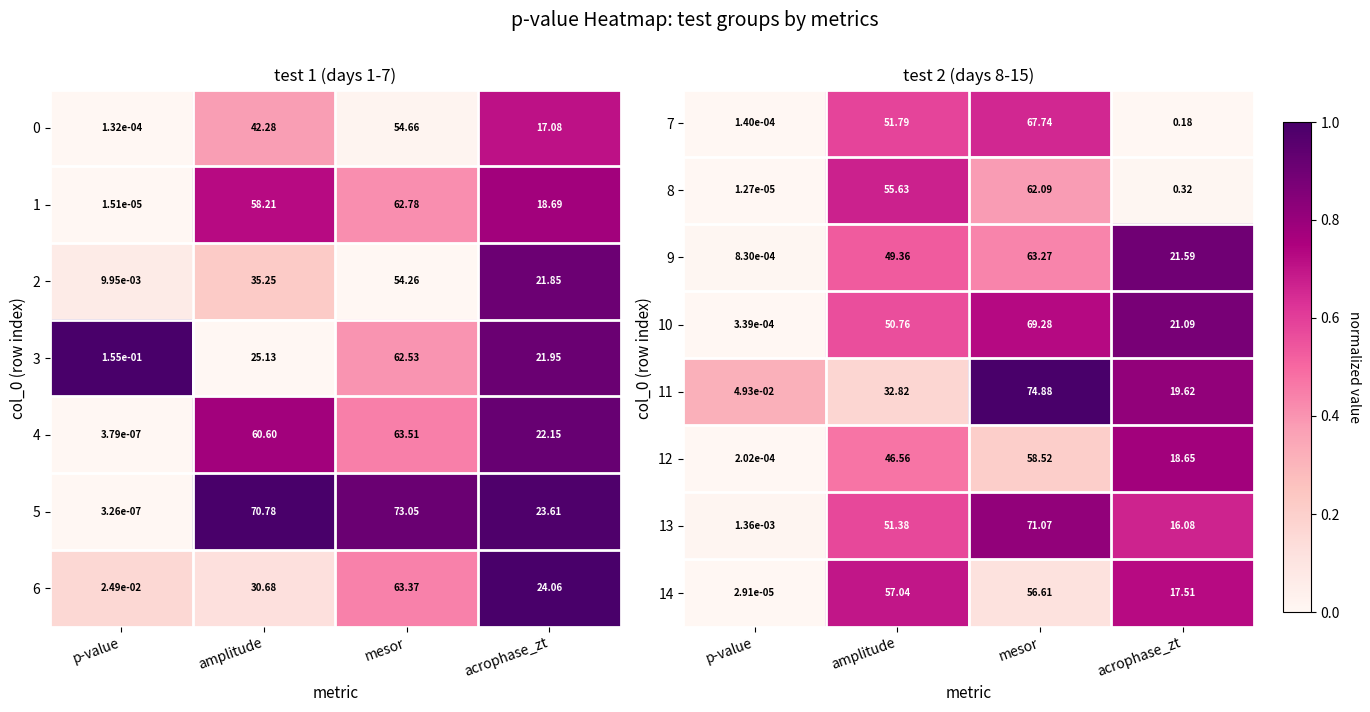

At which category does the chart reach its peak across all series?

mesor